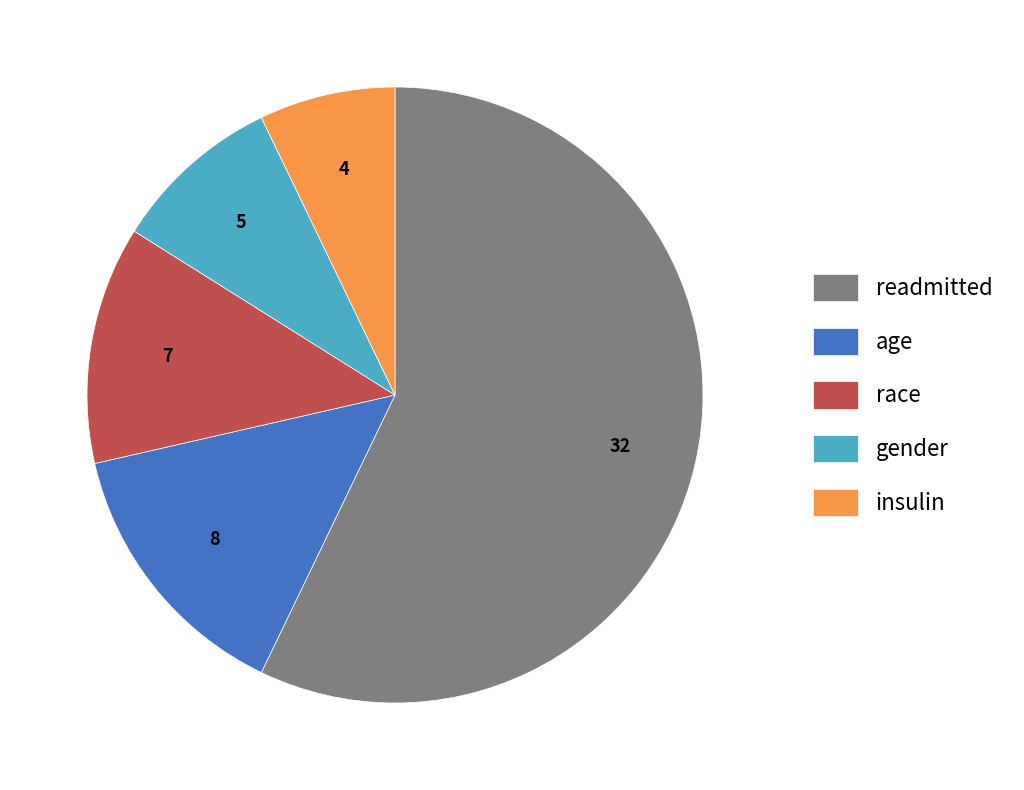

How many segments does this pie chart have?

5